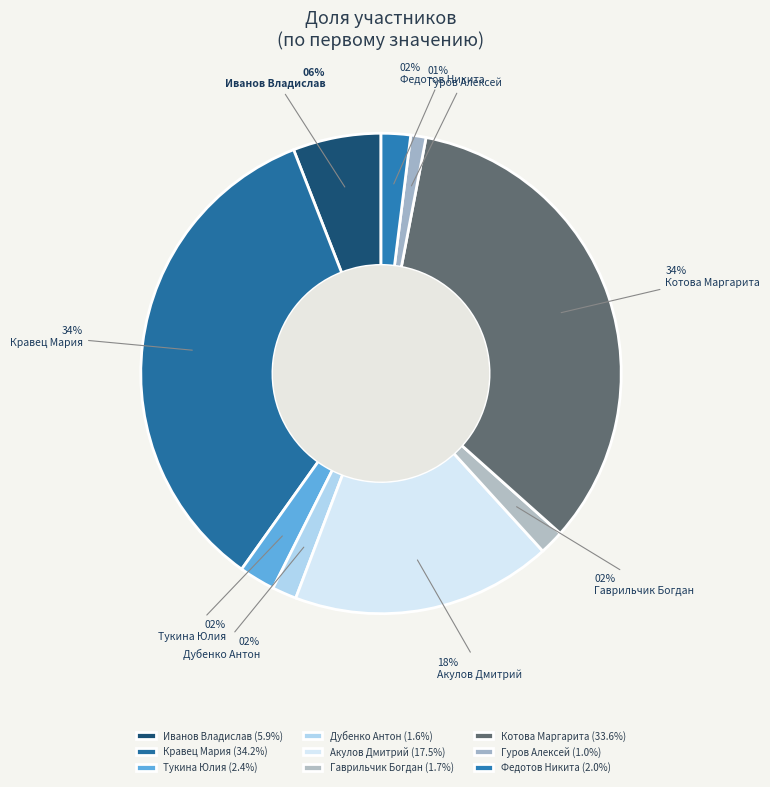

Is the sum of Иванов Владислав and Тукина Юлия greater than half?

No